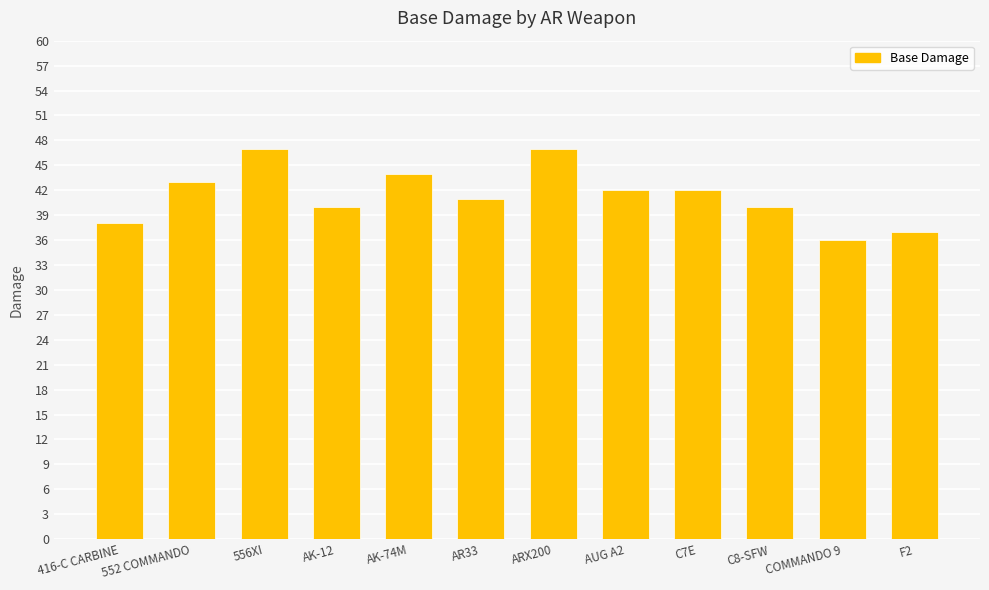

What is the average value?

41